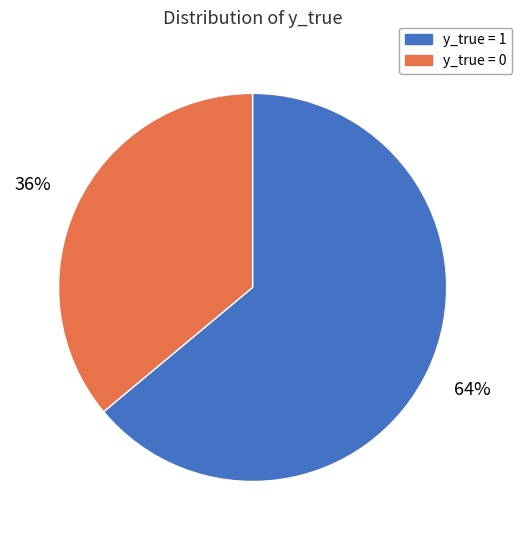

To the nearest percent, what is the average slice percentage?

50%